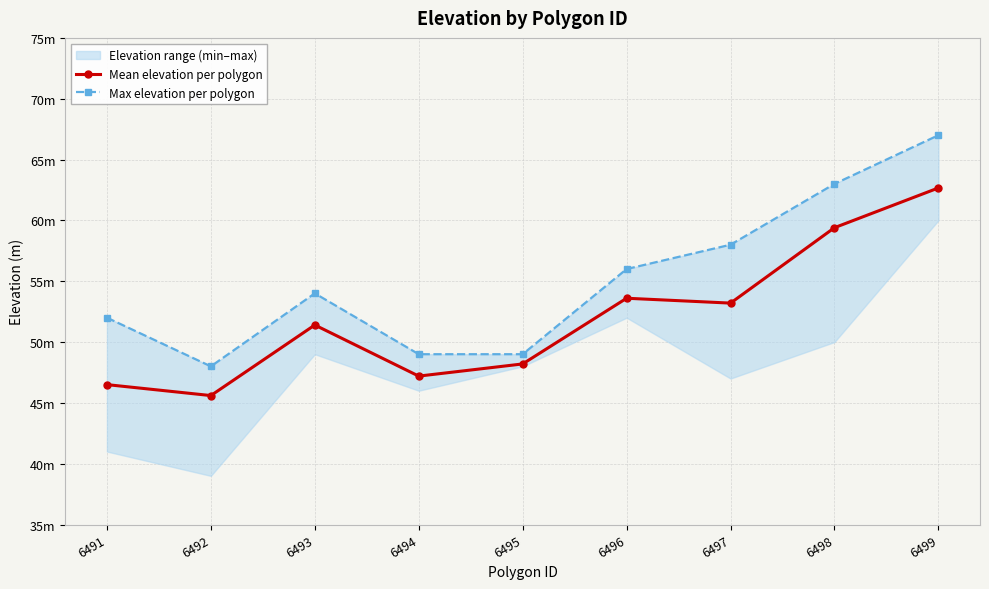

The Mean elevation per polygon series shows 67.3 at 6495. True or false?

False